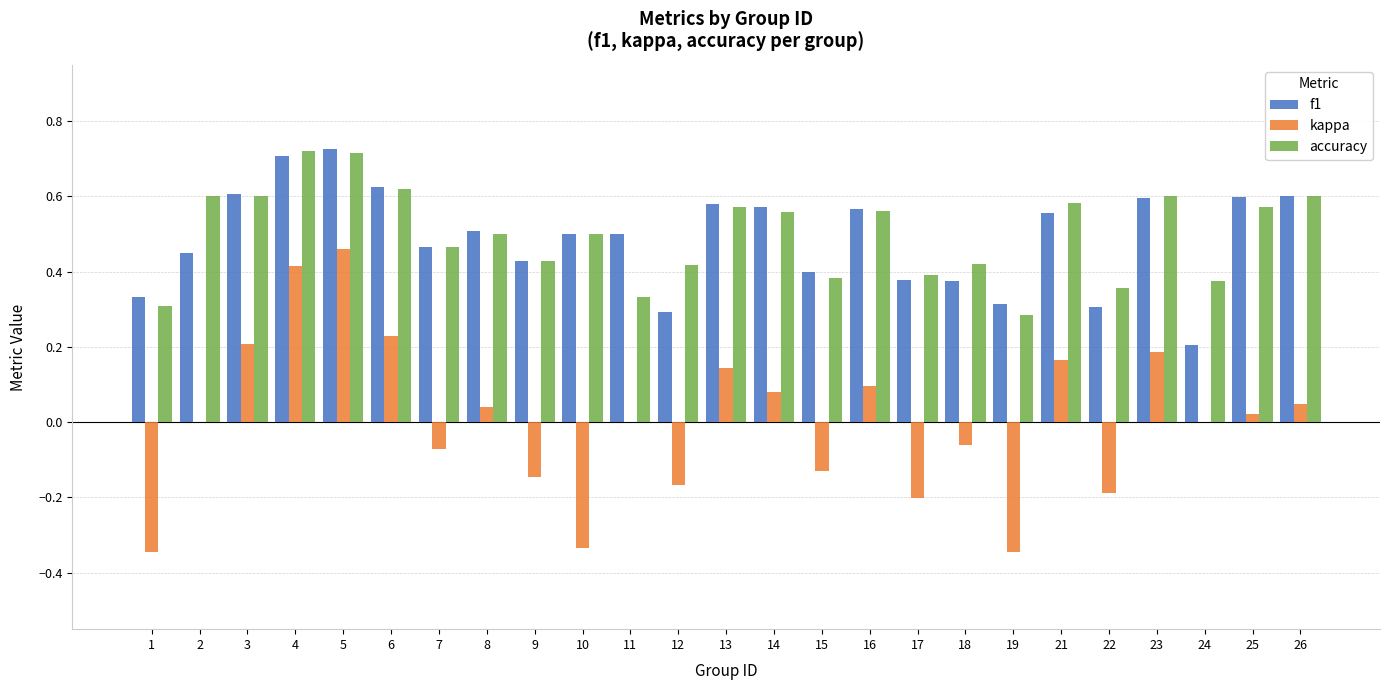

True or false: accuracy has a value of 0.6 at 23.

True